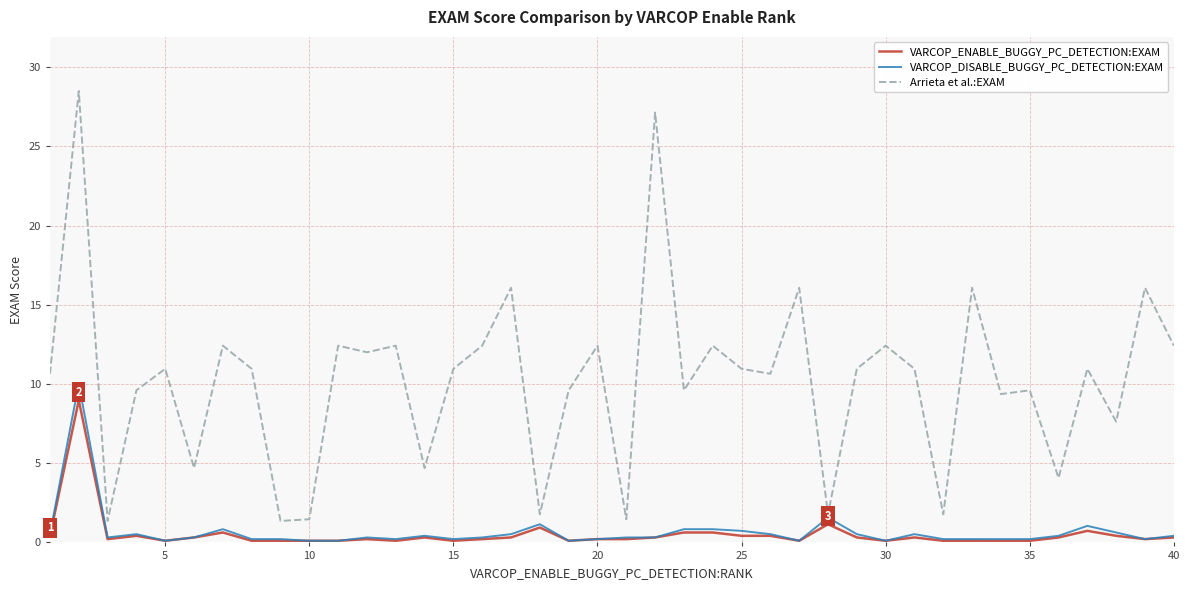

Which series has the largest total across all categories?

Arrieta et al.:EXAM